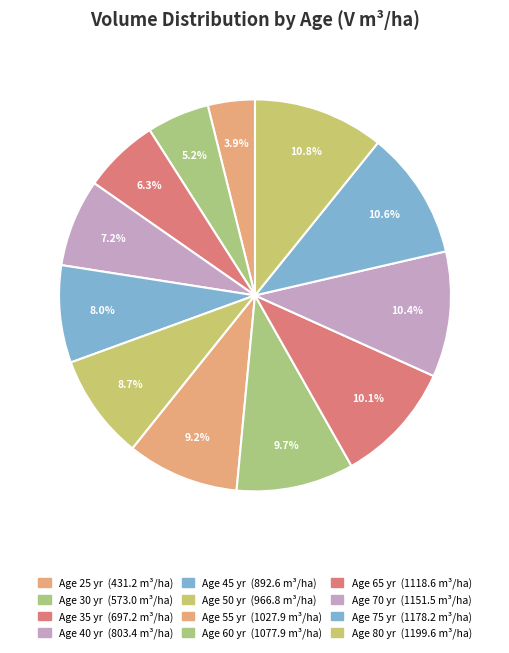

How many segments does this pie chart have?

12